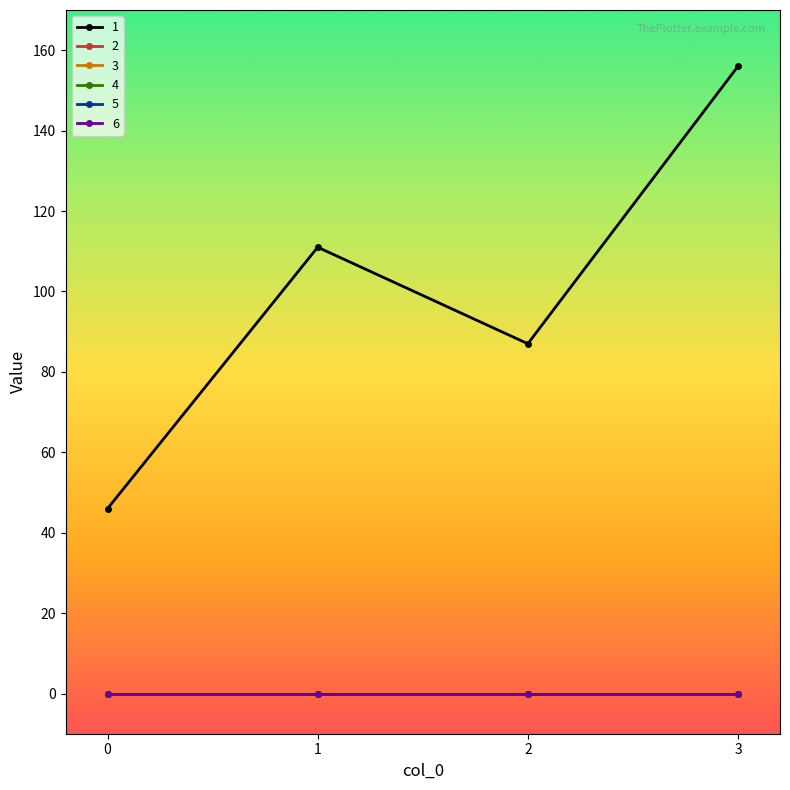

What is the total value across all series at 2?

87